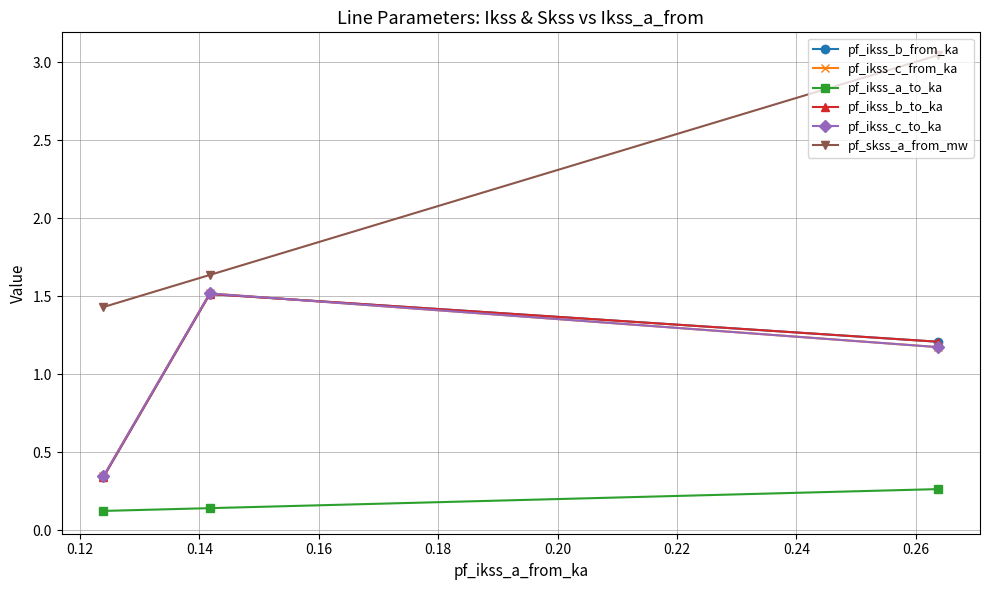

How many pf_ikss_b_to_ka values are between 0 and 1?

1